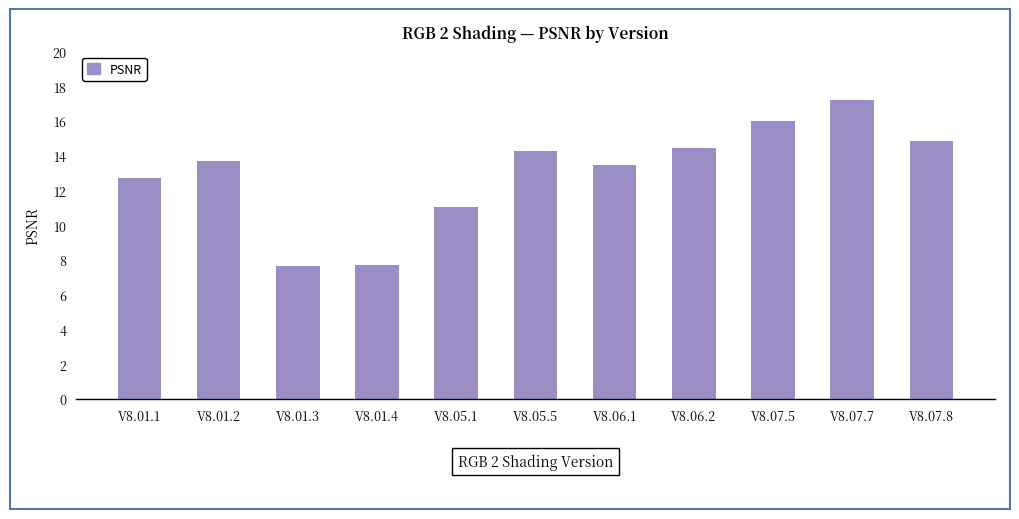

How many data points are less than 13?

4